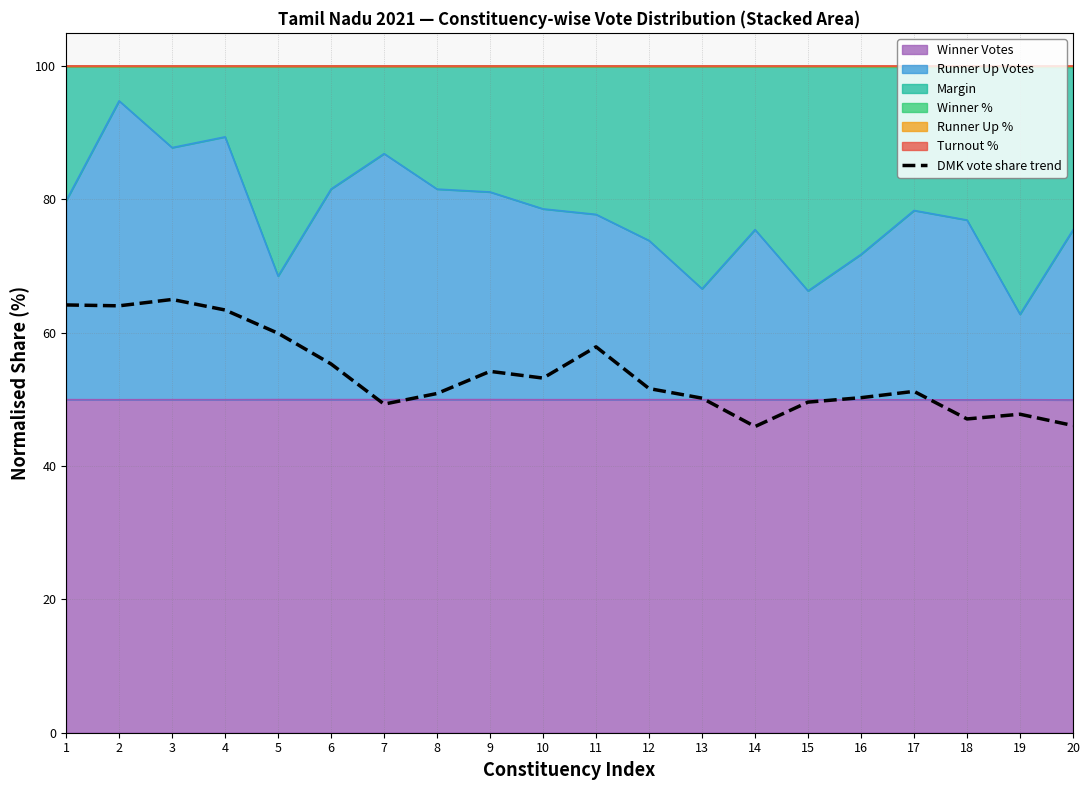

How many values are below 51?

9